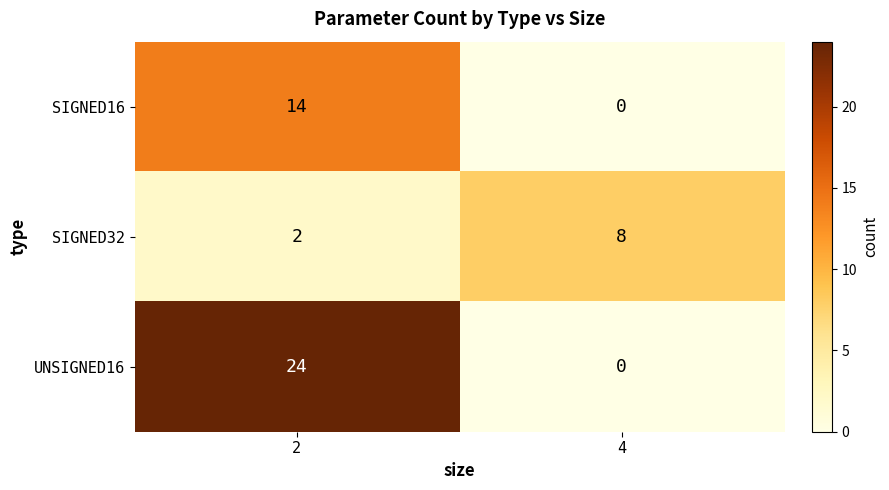

The UNSIGNED16 series shows 7 at 2. True or false?

False